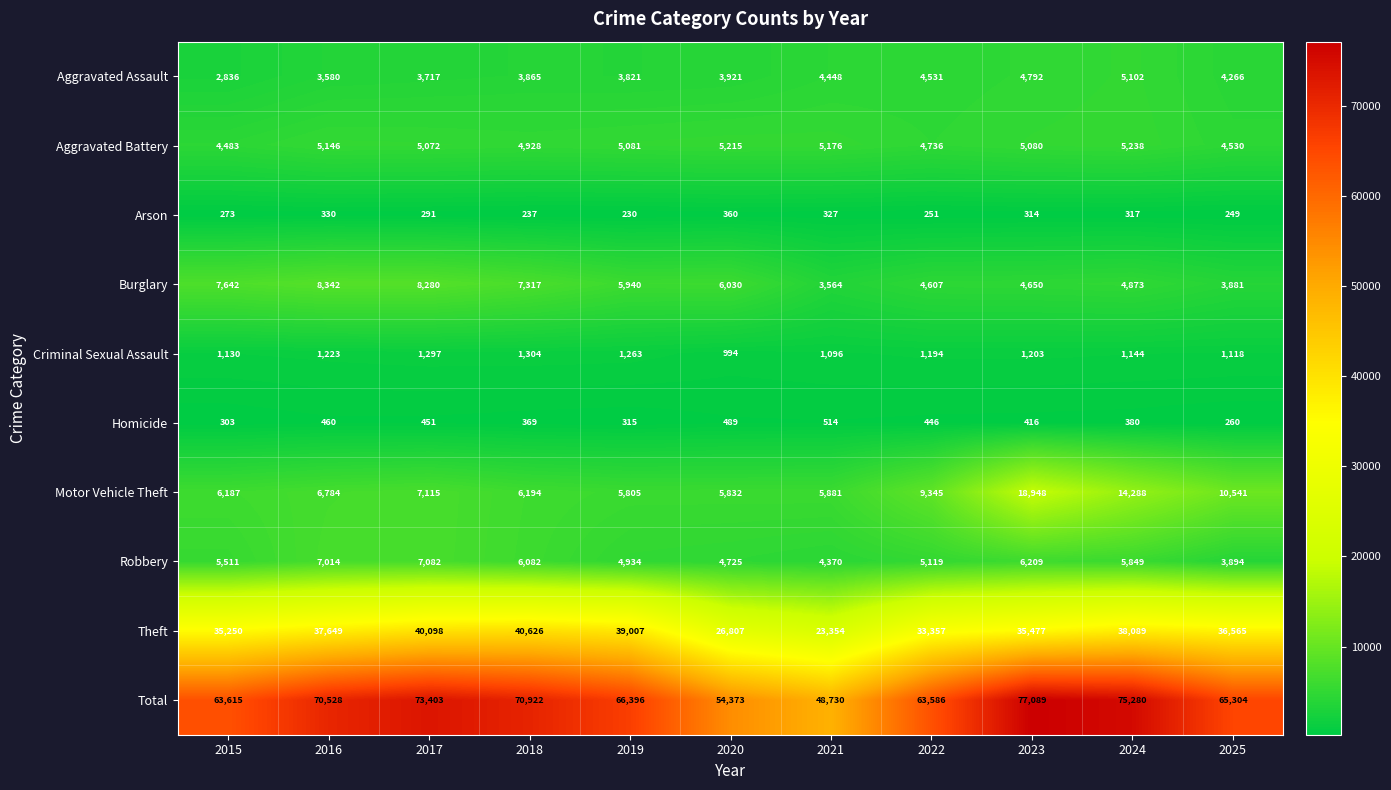

Is the value of Criminal Sexual Assault at 2023 greater than the value of Homicide at 2023?

Yes